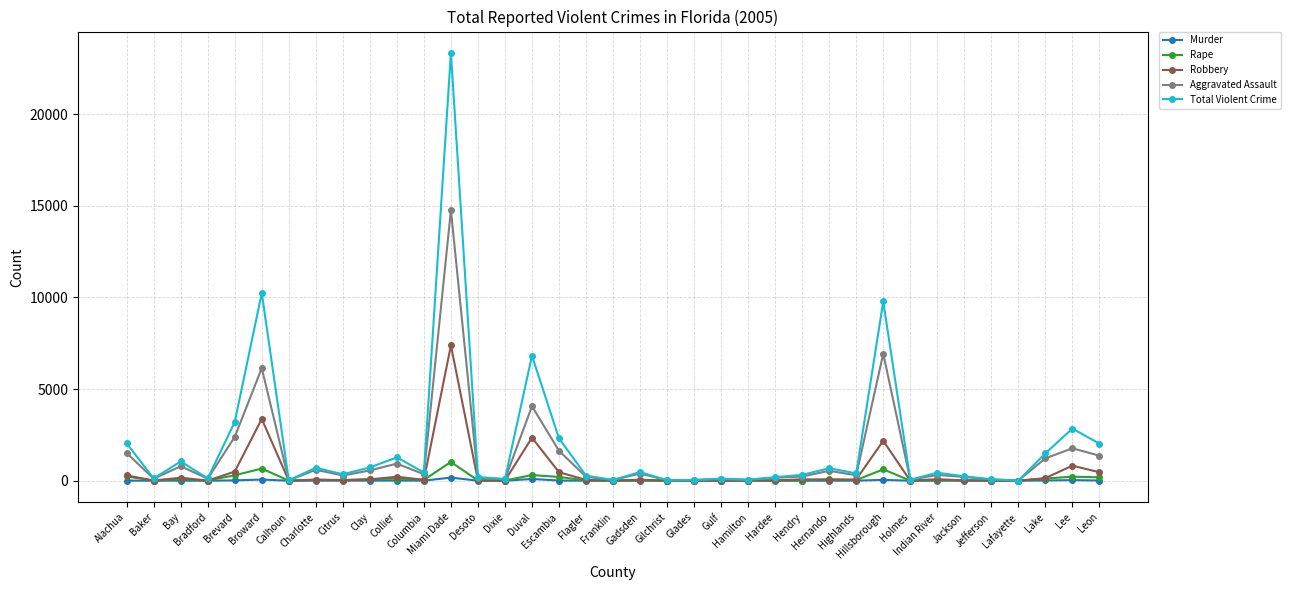

True or false: Total Violent Crime has more than 1 points higher than both neighbors.

True